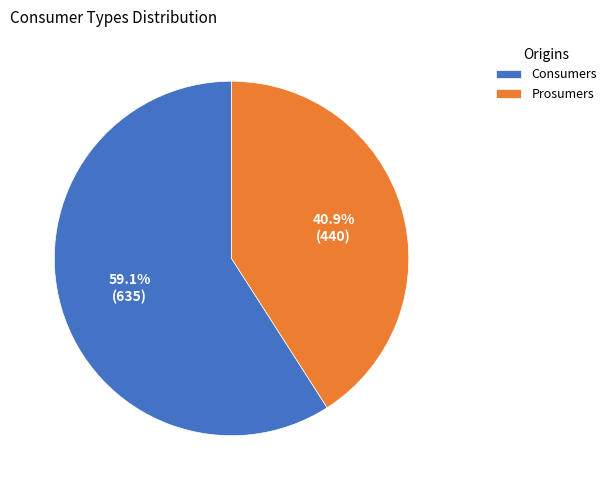

To the nearest percent, what is the difference between the largest and smallest slice percentages?

18%